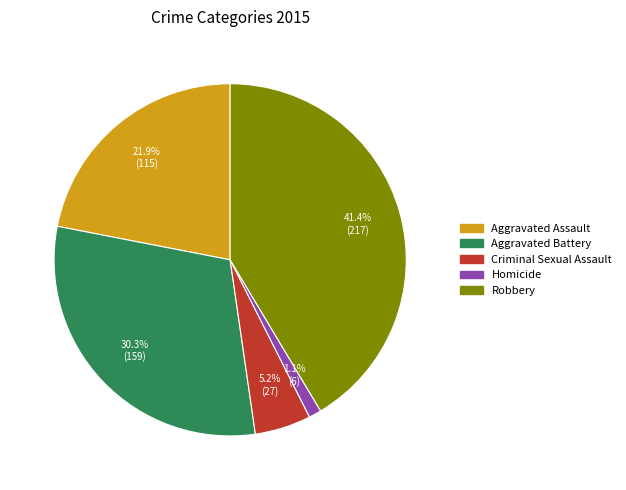

Which category has the smallest portion of the pie?

Homicide